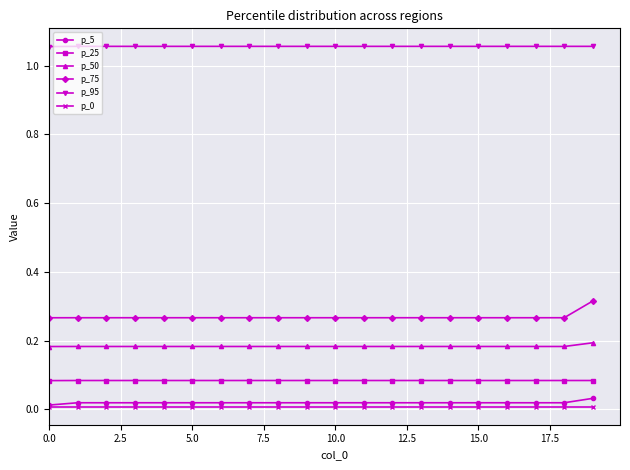

How many p_95 values are between 1 and 2?

20